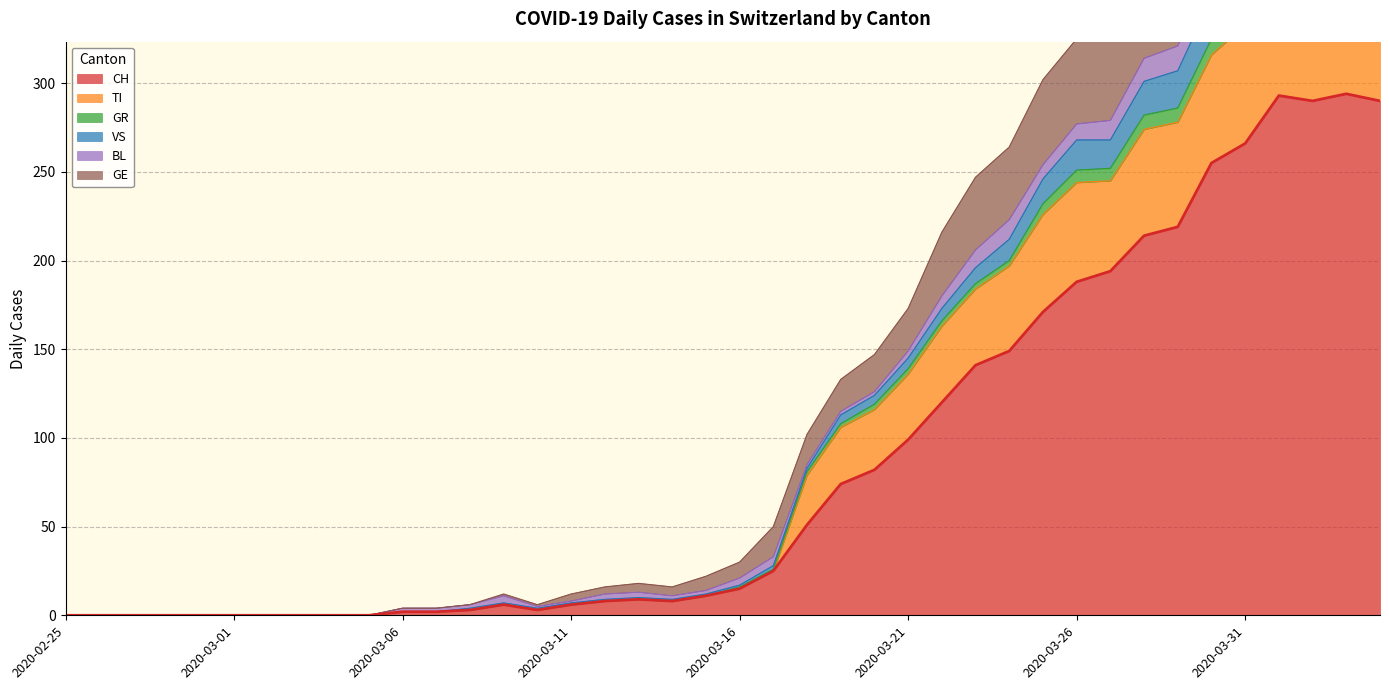

How many interior local valleys does the GR series have?

3